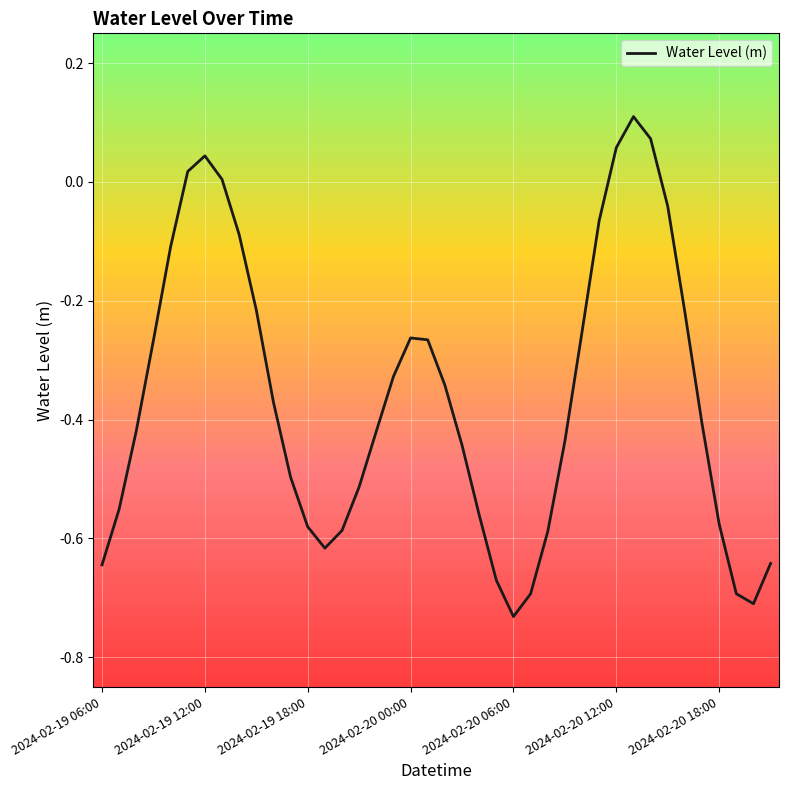

How many lines are shown in the chart?

1